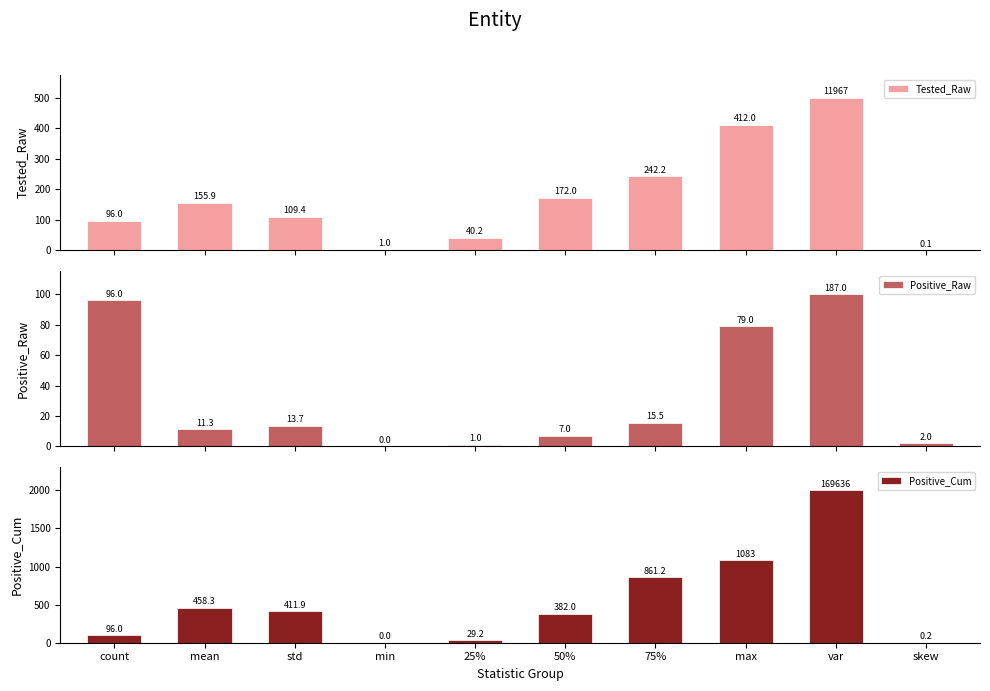

Reading right to left, extract all data points from this chart.

Tested_Raw: skew=0.1	var=500.0	max=412.0	75%=242.2	50%=172.0	25%=40.2	min=1.0	std=109.4	mean=155.9	count=96.0
Positive_Raw: skew=2.0	var=100.0	max=79.0	75%=15.5	50%=7.0	25%=1.0	min=0.0	std=13.7	mean=11.3	count=96.0
Positive_Cum: skew=0.2	var=2000.0	max=1083.0	75%=861.2	50%=382.0	25%=29.2	min=0.0	std=411.9	mean=458.3	count=96.0